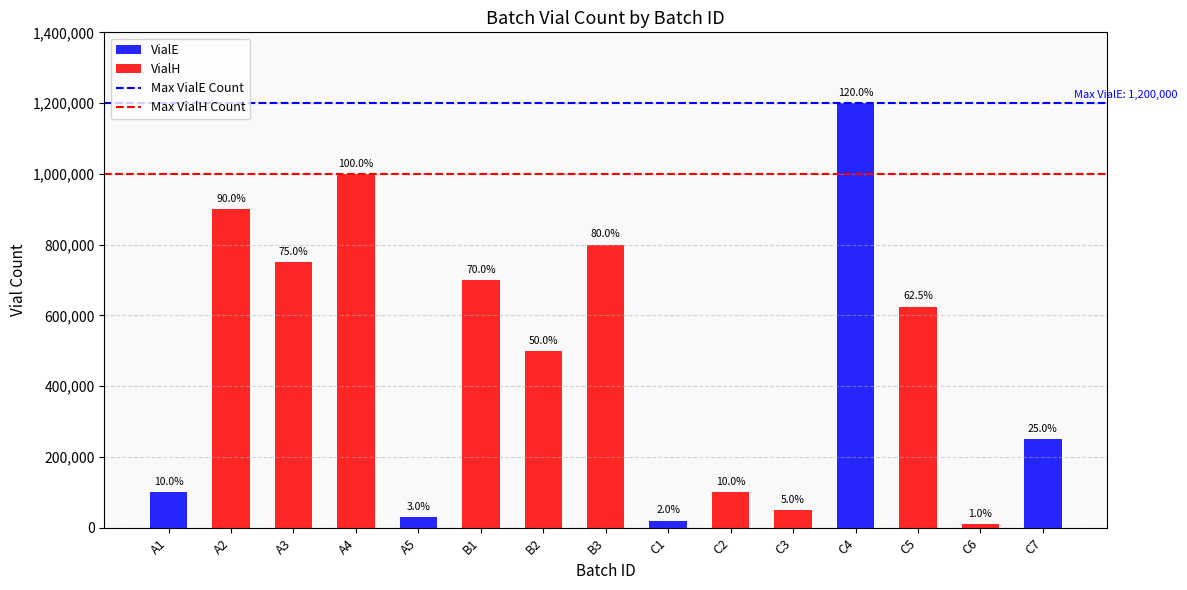

Is the value of Max VialH Count at A1 greater than the value of Max VialE Count at A2?

No